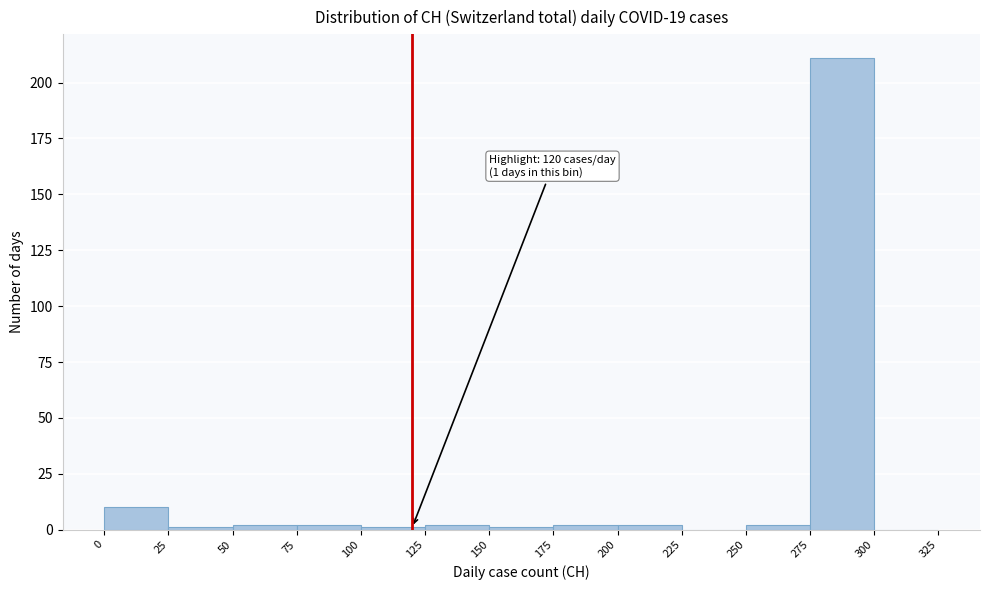

Which range on the x-axis has the tallest bar?

275 to 300